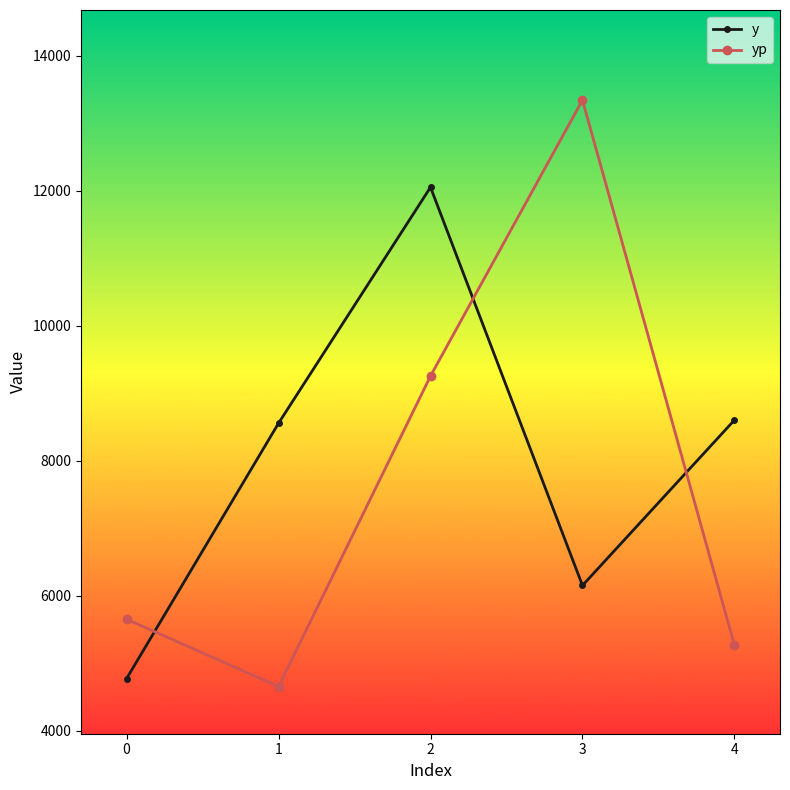

Reading left to right, what are all the values shown in this chart?

y: 4775.0	8558.0	12053.0	6154.0	8604.0
yp: 5653.7	4656.4	9256.5	13344.2	5269.9